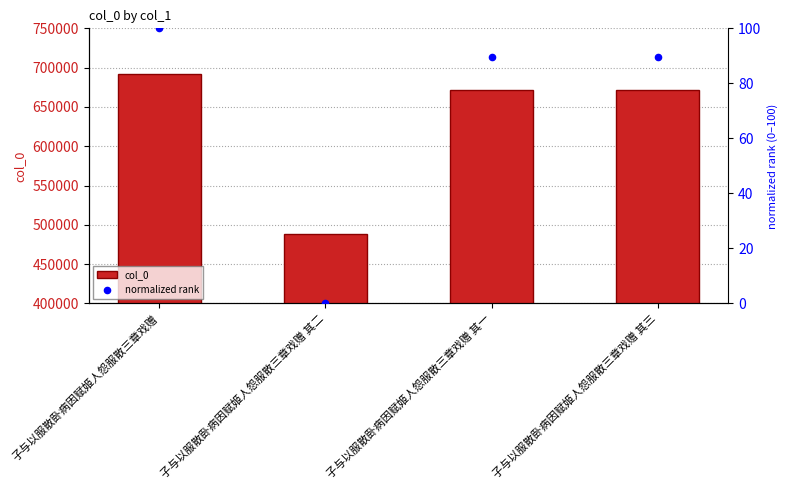

At how many categories does at least one series exceed 541214?

3